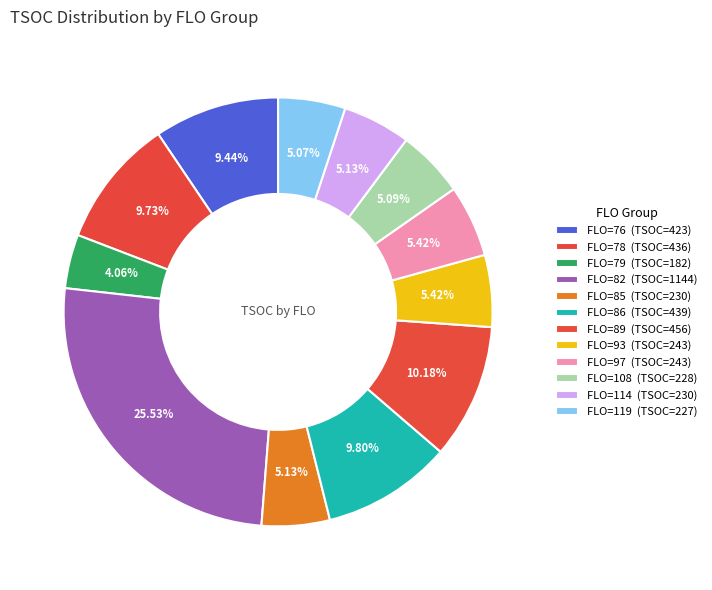

The FLO=119 slice represents 15% of the pie. True or false?

False